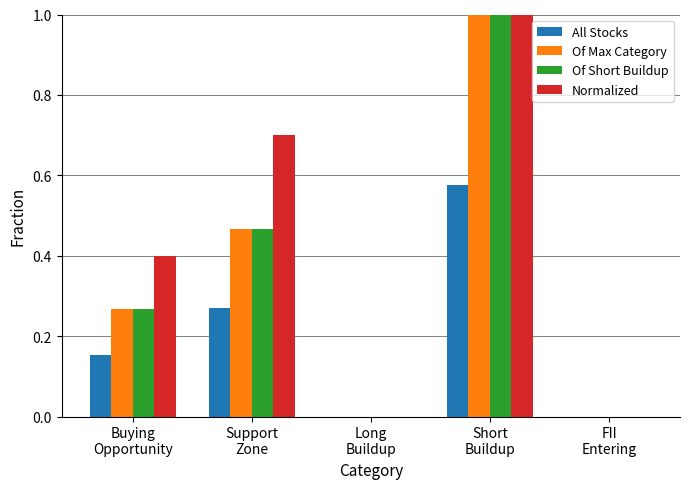

How many groups of bars are there?

5